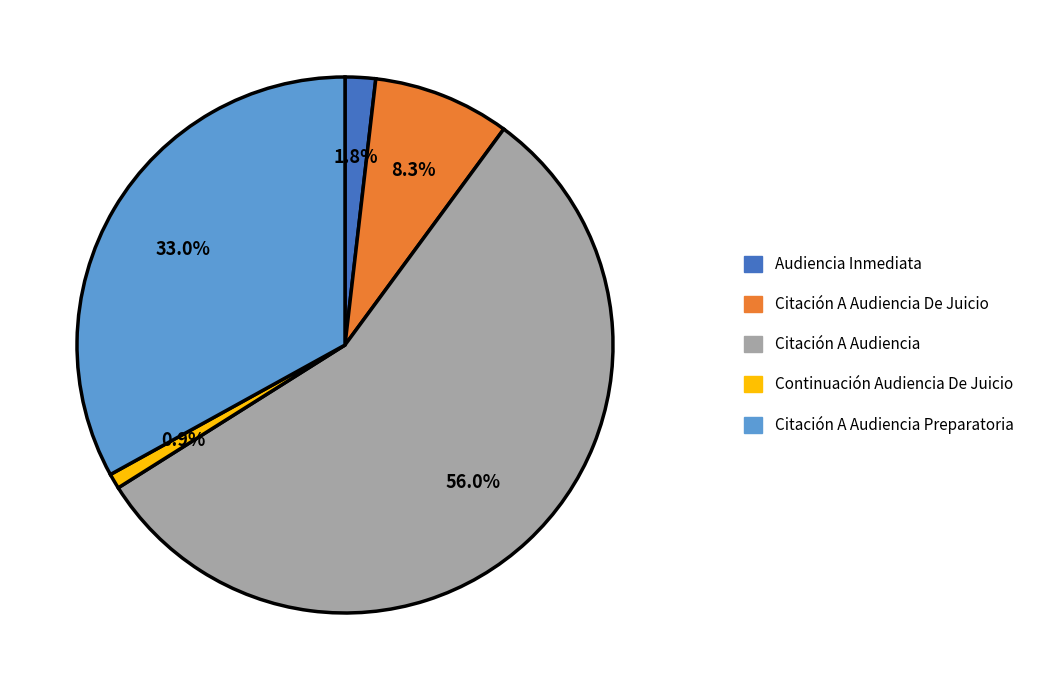

What percentage is the Citación A Audiencia Preparatoria slice, to the nearest percent?

33%